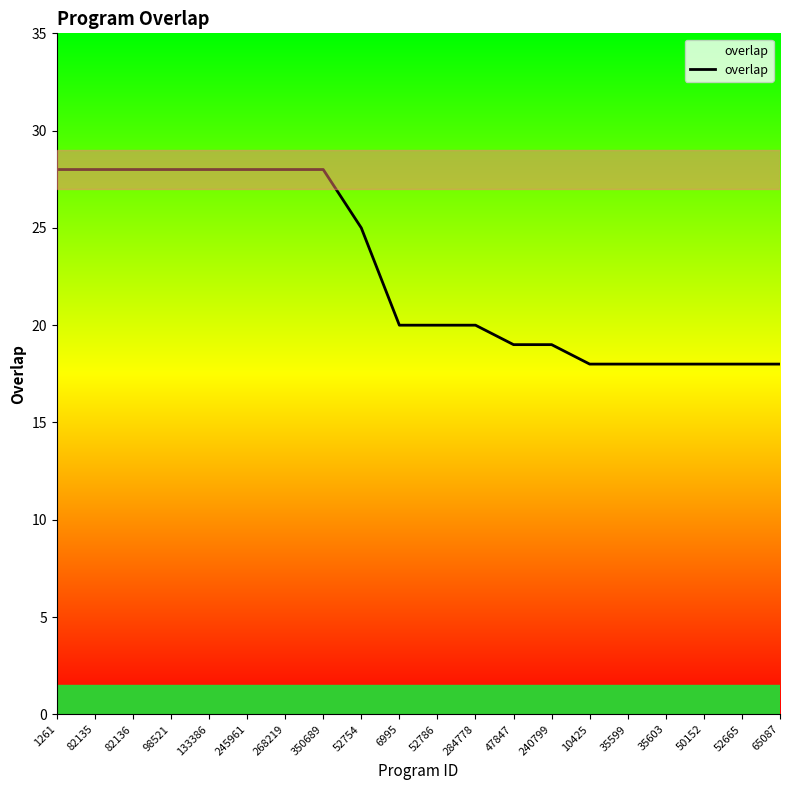

Does the chart have visible grid lines?

No